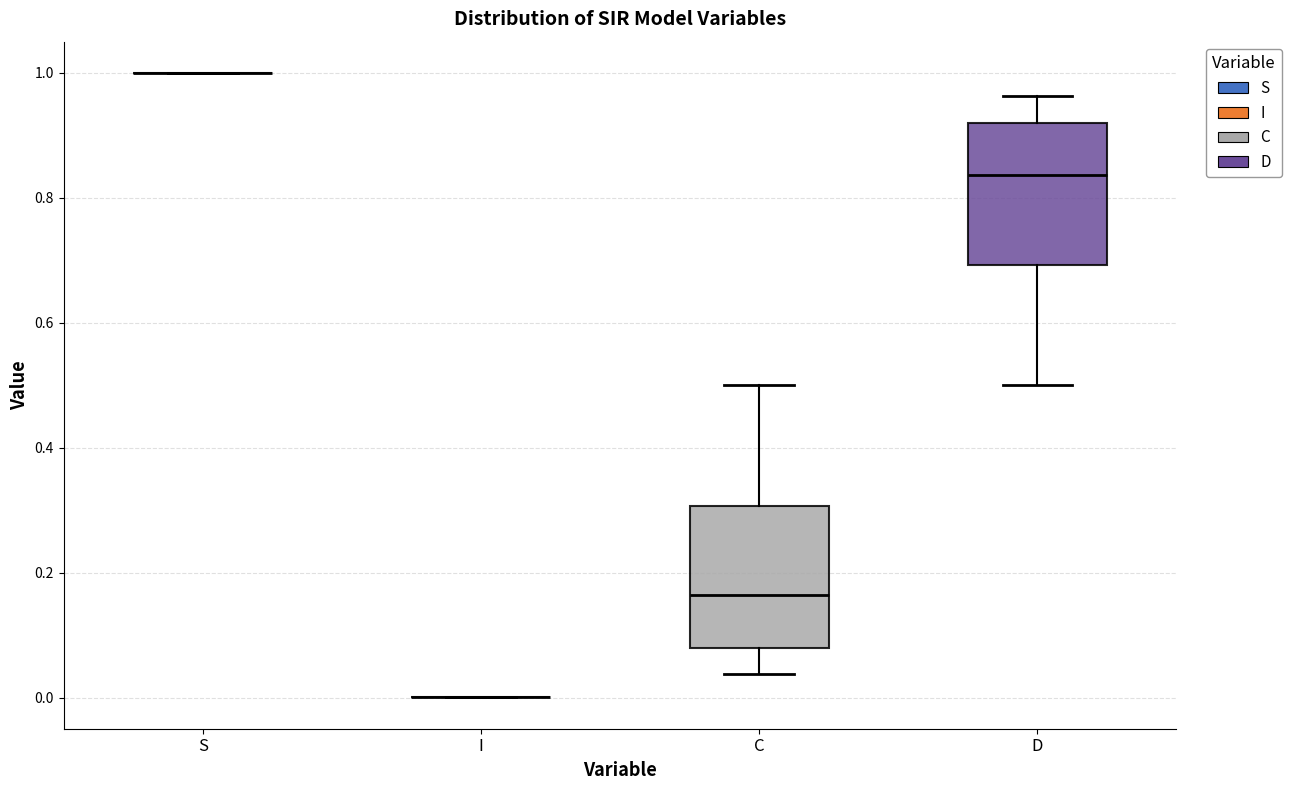

Reading left to right, read every box against the y-axis: the position of its median line, the range the box covers, and the ends of its whiskers. The values are not printed on the chart, so give them approximately, as read against the axis.

S: box collapsed to a line at 1.00, whiskers 1.00 to 1.00
I: box collapsed to a line at 0.00, whiskers 0.00 to 0.00
C: median 0.16, box 0.08 to 0.30, whiskers 0.04 to 0.50
D: median 0.84, box 0.70 to 0.92, whiskers 0.50 to 0.96